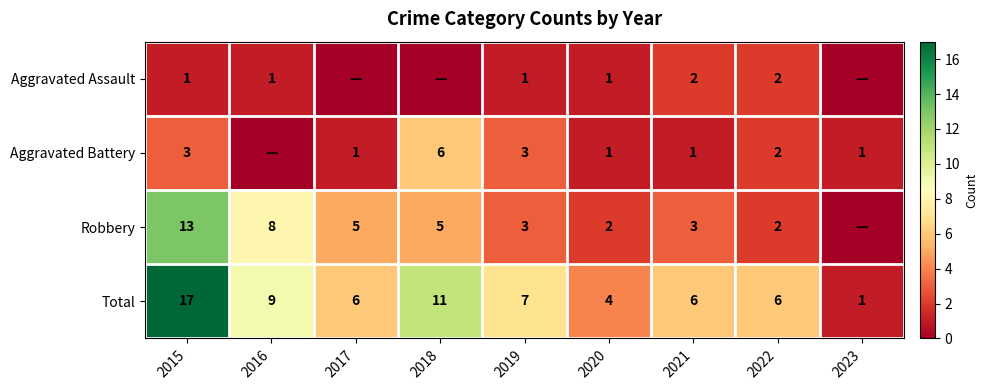

What is the sum of the Aggravated Battery values at 2023 and 2018?

7